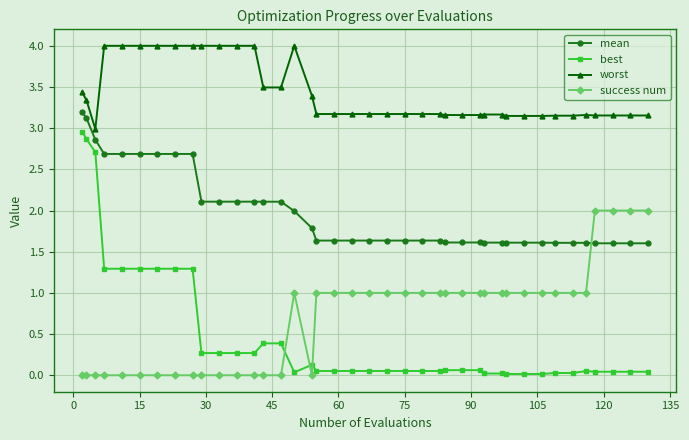

What is the difference between the maximum and minimum values in the best series?

2.9